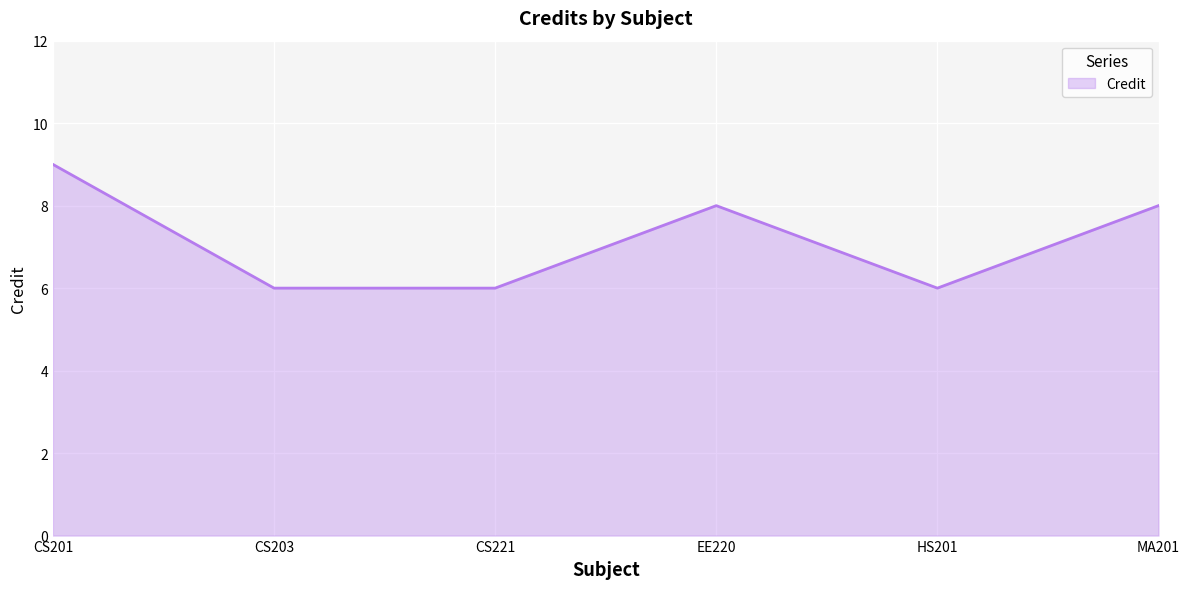

What is the minimum value shown in the chart?

6